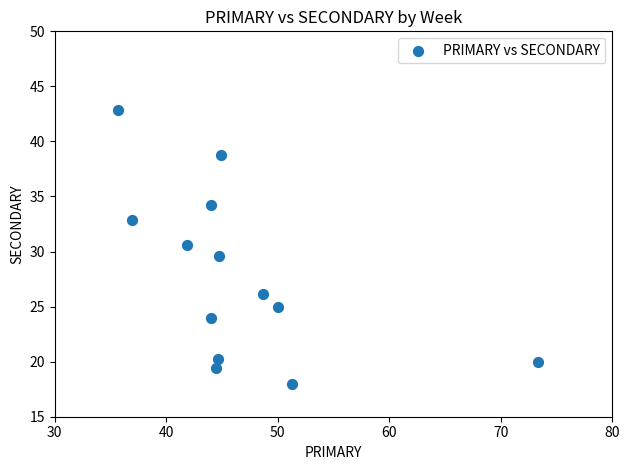

What is the range of X values (max minus min)?

37.6